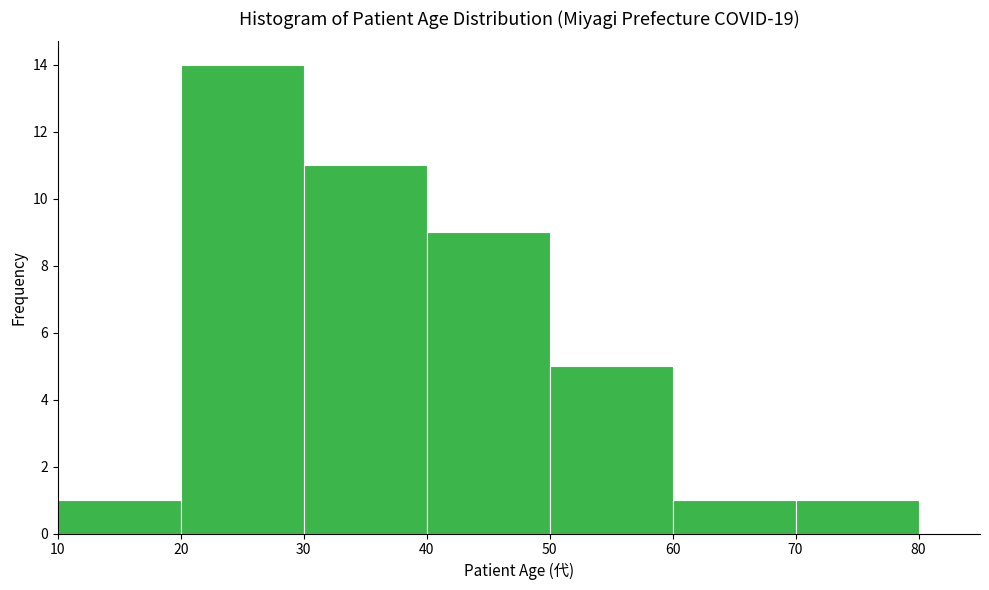

Which range on the x-axis has the tallest bar?

20 to 30